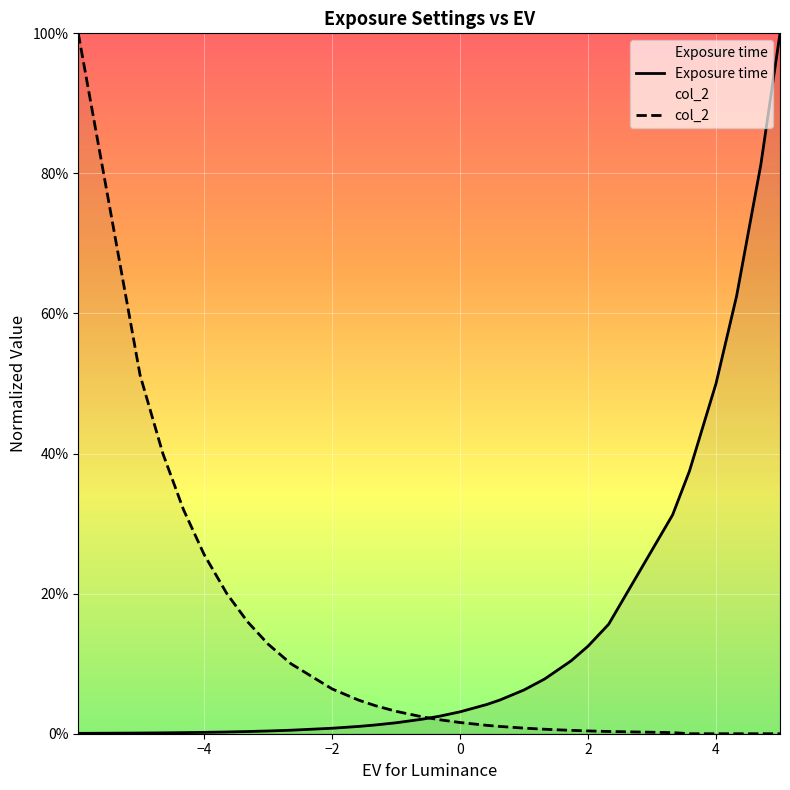

Is the value of Exposure time at 14 greater than the value of col_2 at 22?

Yes